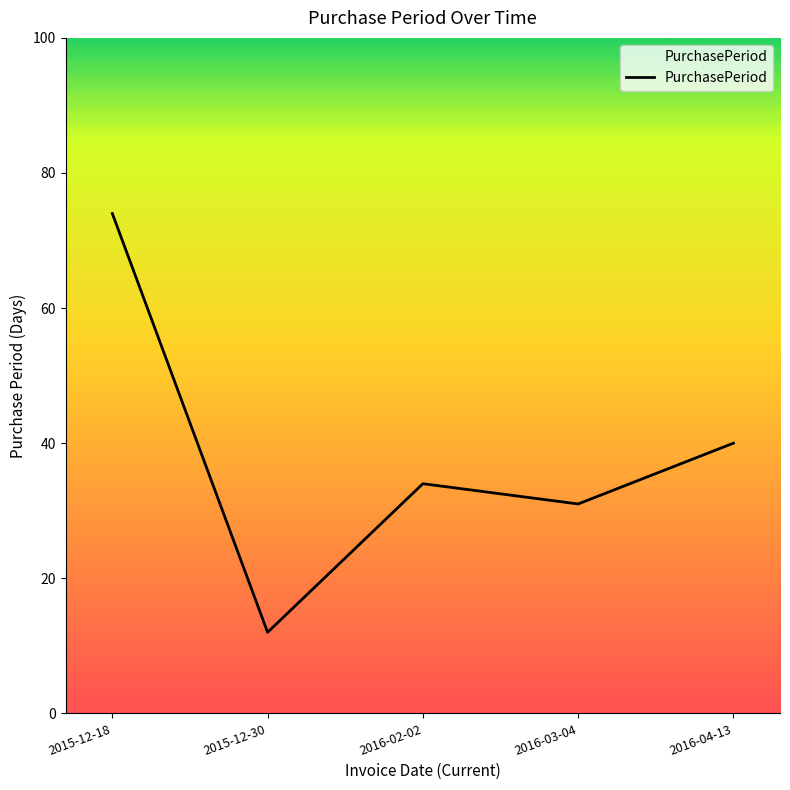

Does the chart display data point markers on the line(s)?

No